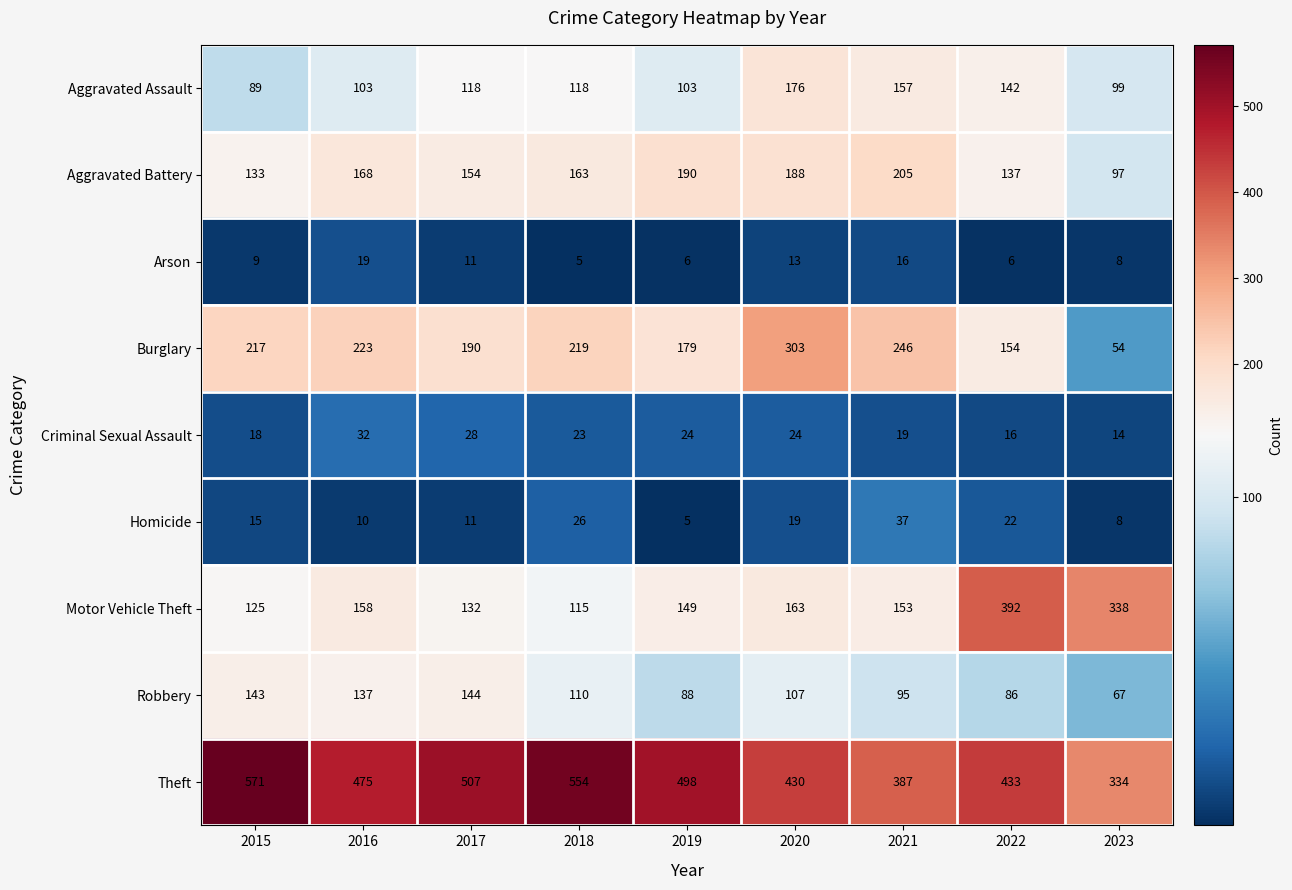

True or false: Criminal Sexual Assault has a value of 19 at 2021.

True